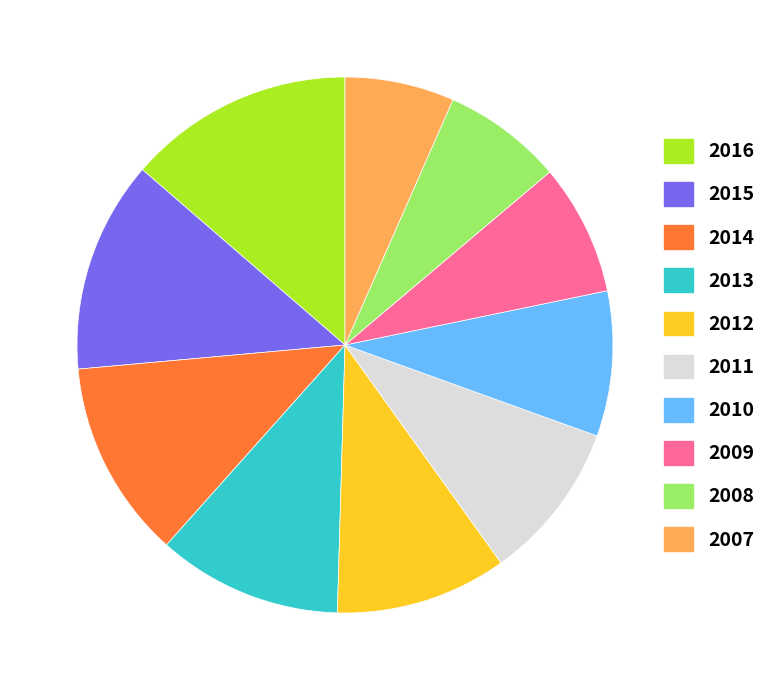

Is there any slice that represents more than half of the pie?

No